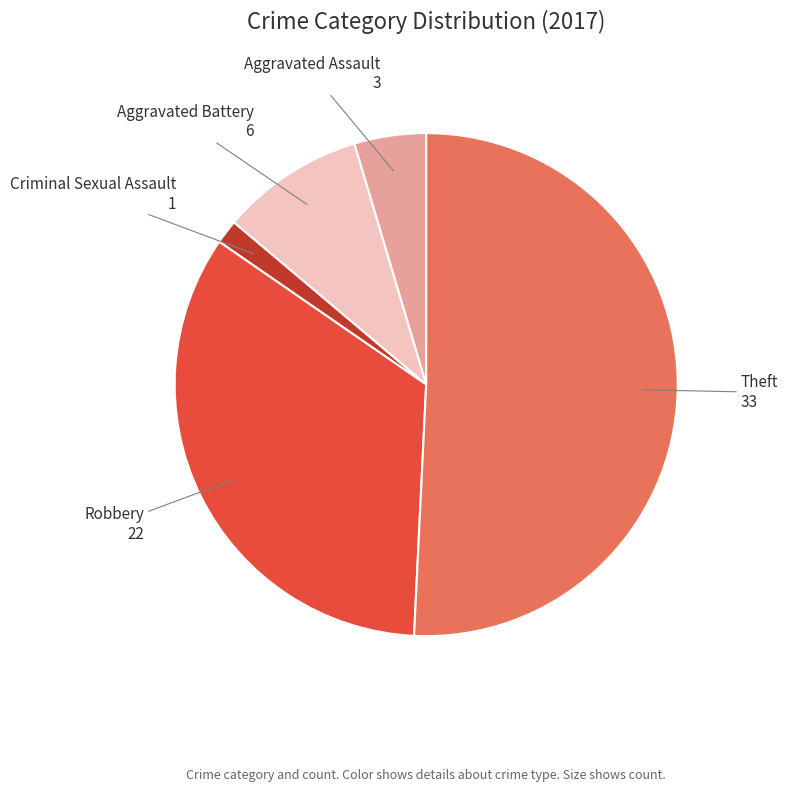

Count the number of slices in the pie.

5